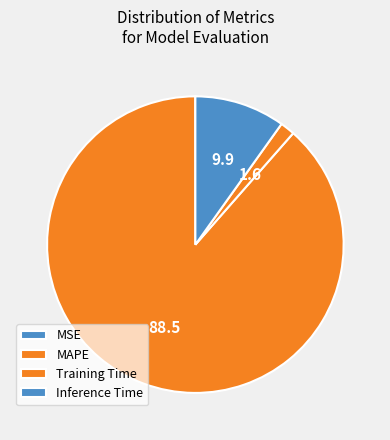

To the nearest percent, what is the difference between the MSE and Inference Time slice percentages?

10%